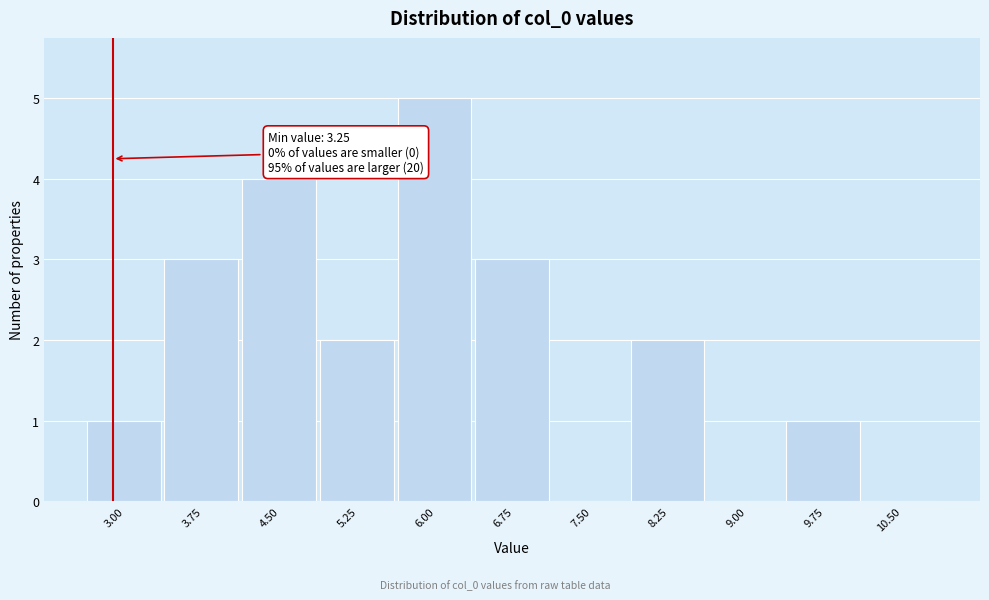

Reading left to right, what are all the values shown in this chart?

3.00=1	3.75=3	4.50=4	5.25=2	6.00=5	6.75=3	7.50=0	8.25=2	9.00=0	9.75=1	10.50=0